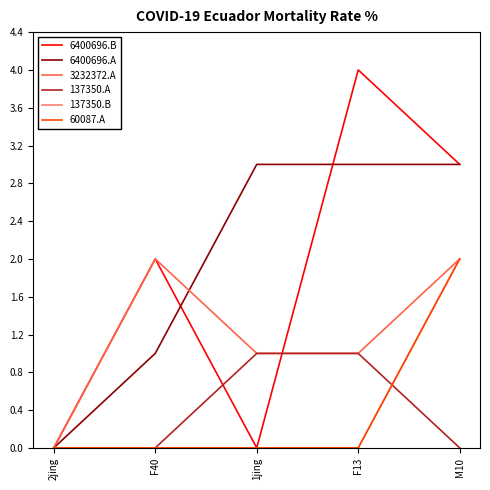

What is the difference between the highest and lowest values at M10?

3